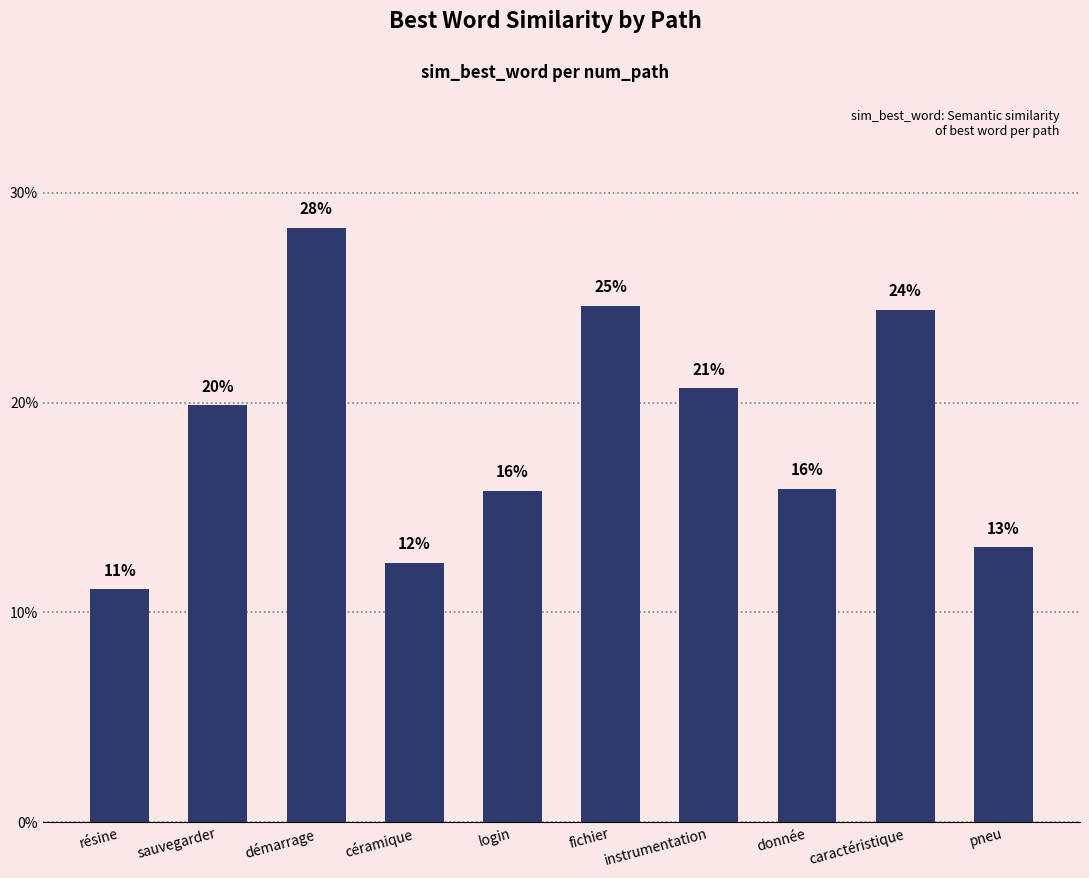

What is the average value?

0.2